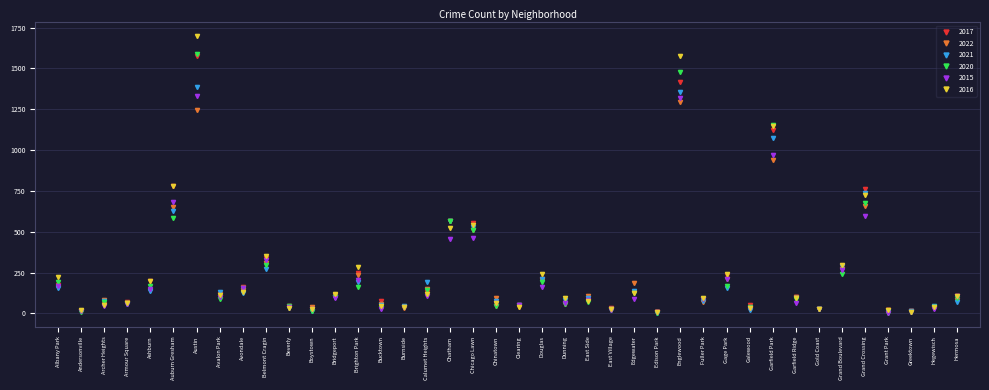

Read the 2021 value at Belmont Cragin, to the nearest 100.

300